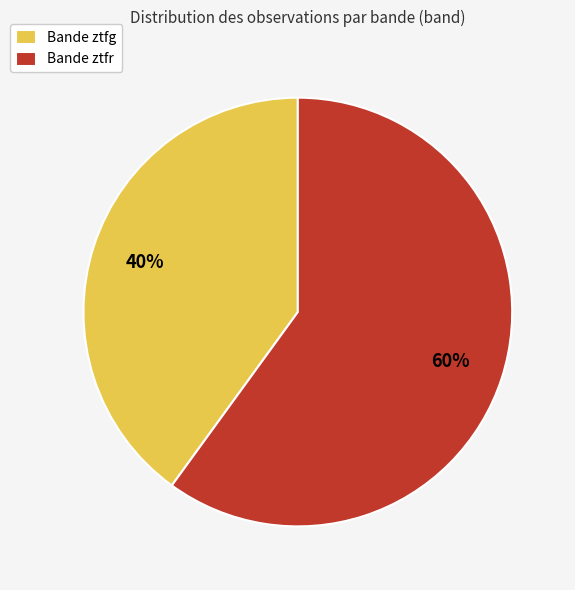

Do Bande ztfg and Bande ztfr together represent more than half of the pie?

Yes